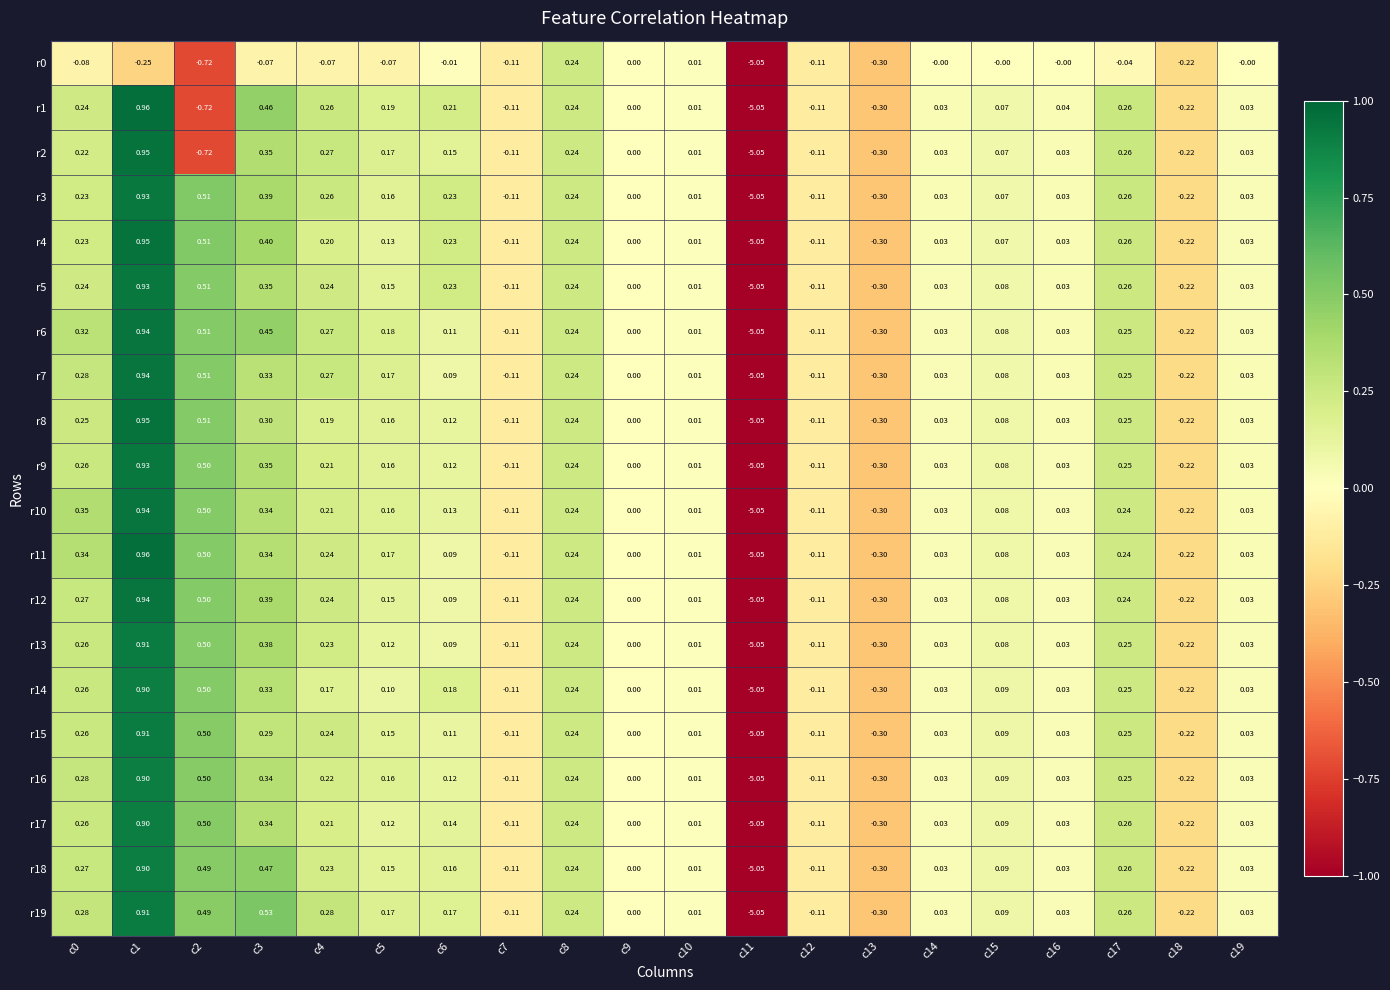

Is the value of r16 at c4 greater than the value of r12 at c18?

Yes